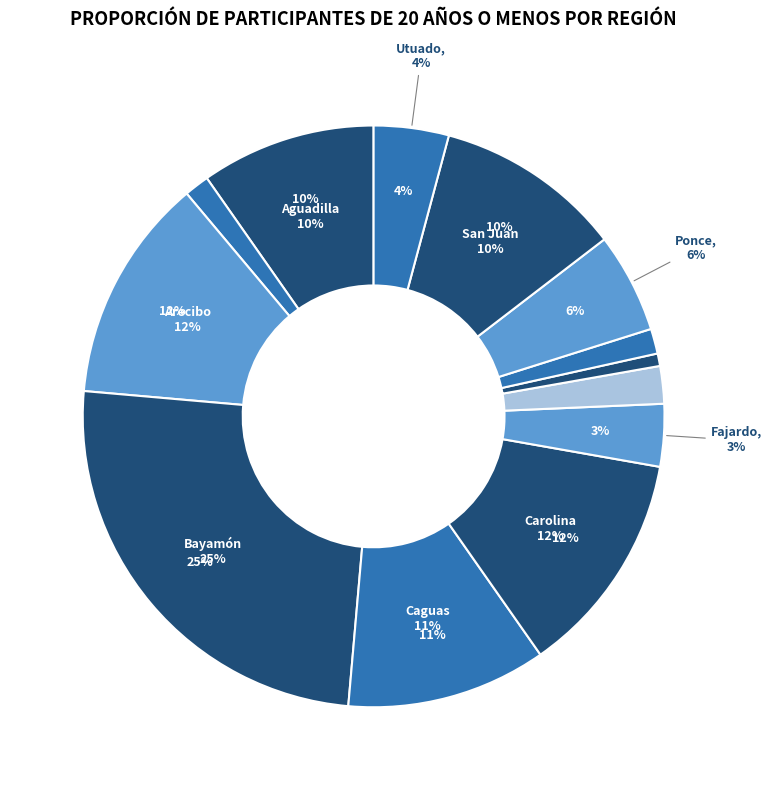

What is the ratio of the value at Guayama to the value at San Juan?

0.2